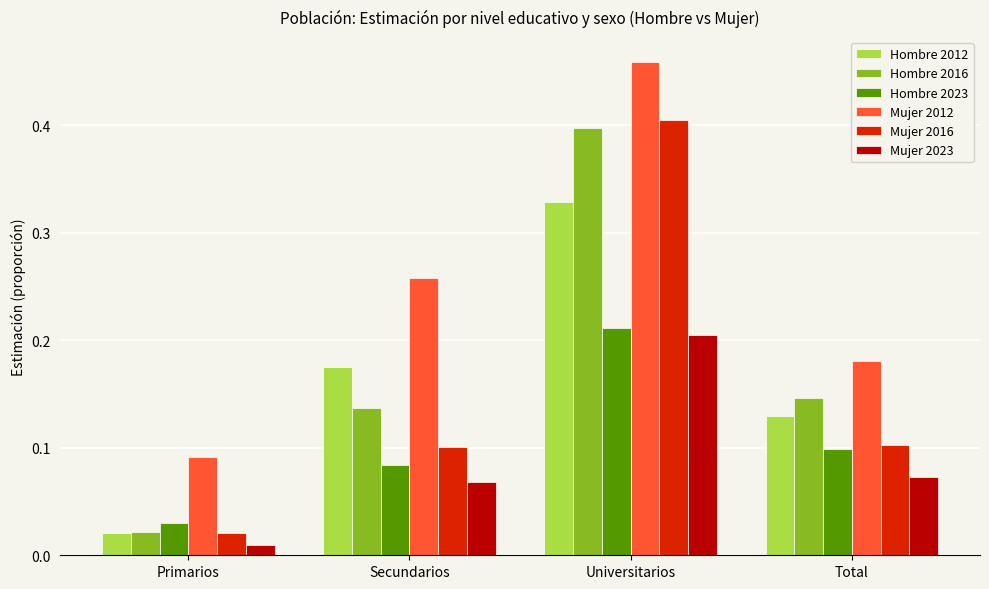

What are all the series names shown in the legend?

Hombre 2012, Hombre 2016, Hombre 2023, Mujer 2012, Mujer 2016, Mujer 2023